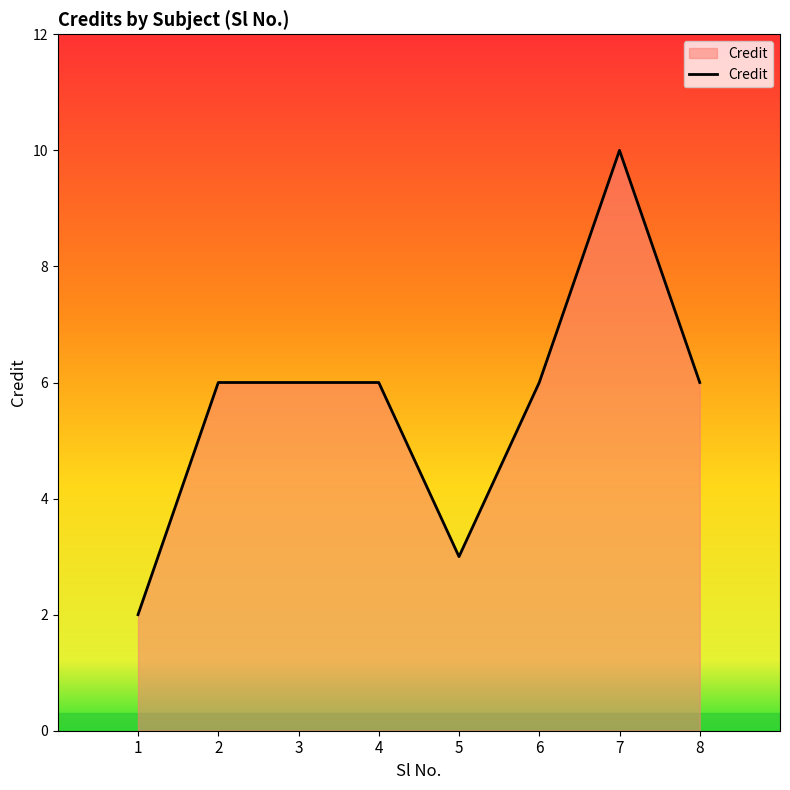

True or false: there are more than 0 points higher than both neighbors.

True